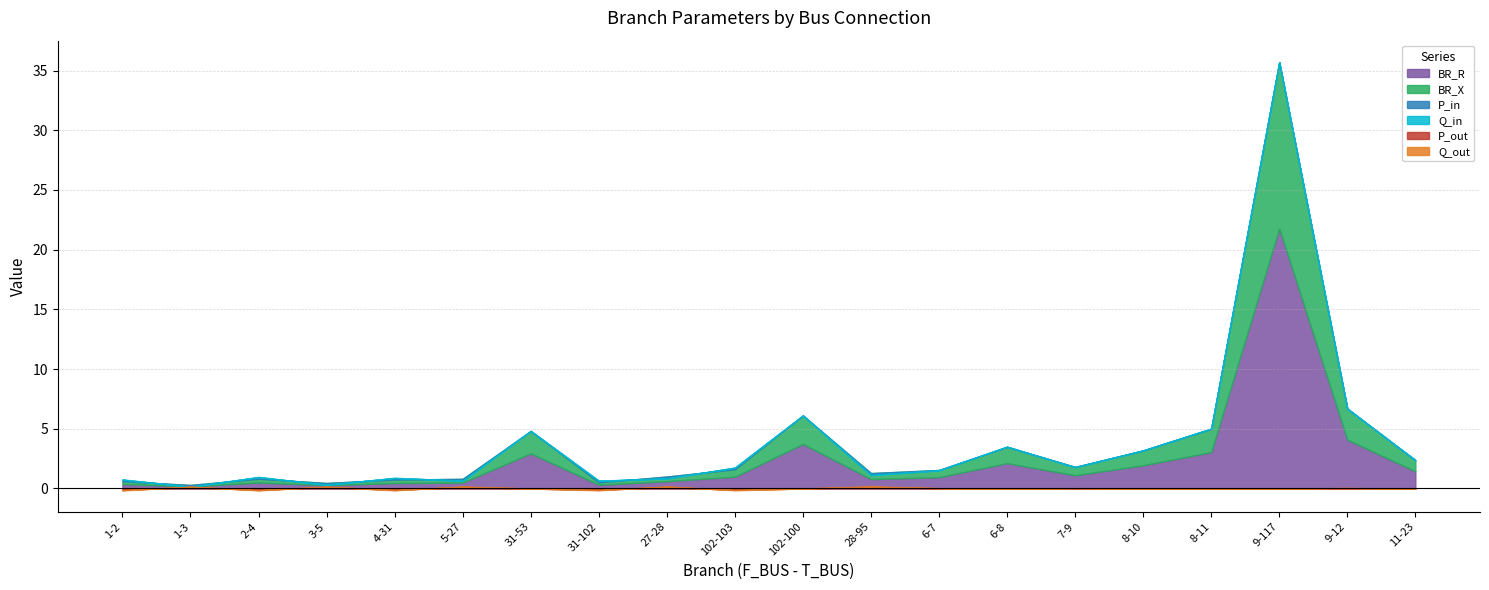

List the series in order of their peak value, highest first.

BR_R, BR_X, P_out, P_in, Q_out, Q_in